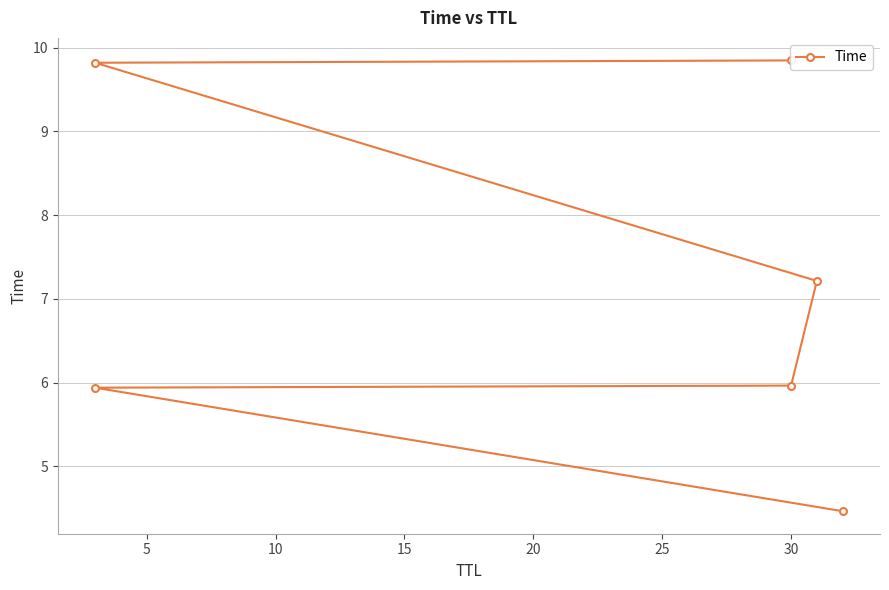

How many data points are less than 7?

3